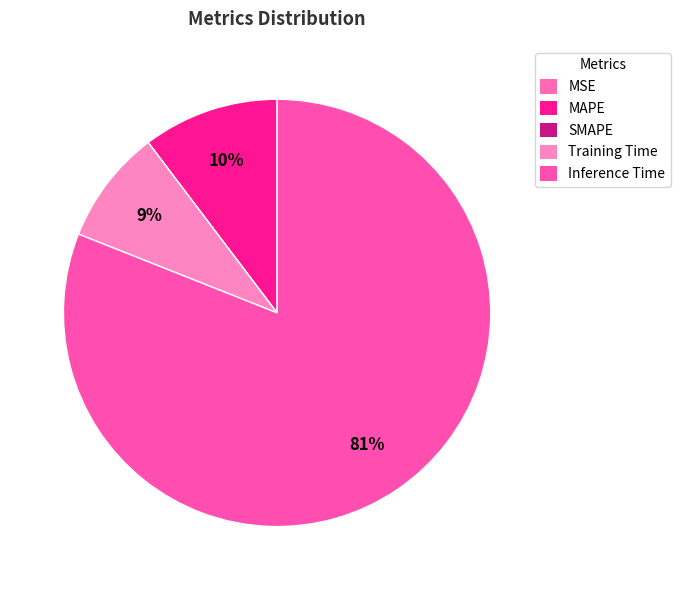

What is the smallest slice in the pie chart?

SMAPE